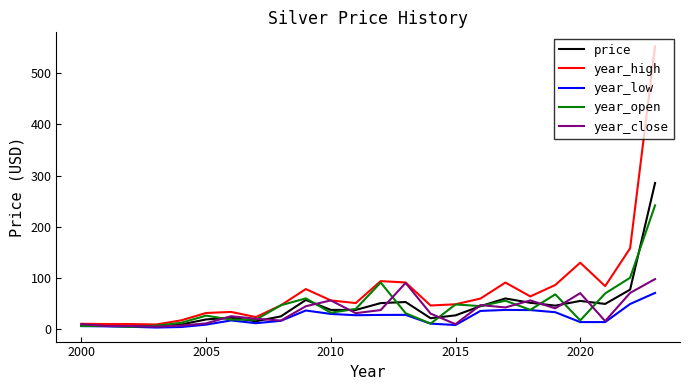

Which series has the widest spread of values?

year_high